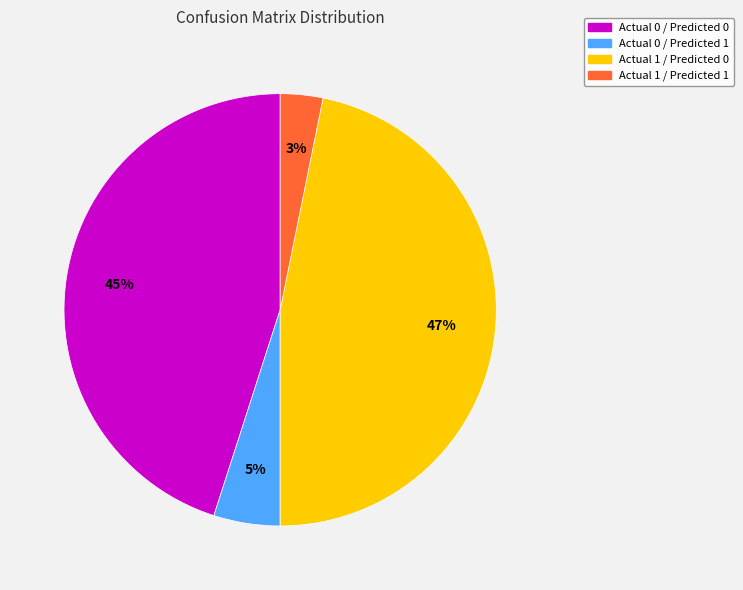

Does Actual 0 / Predicted 1 account for over 50% of the chart?

No